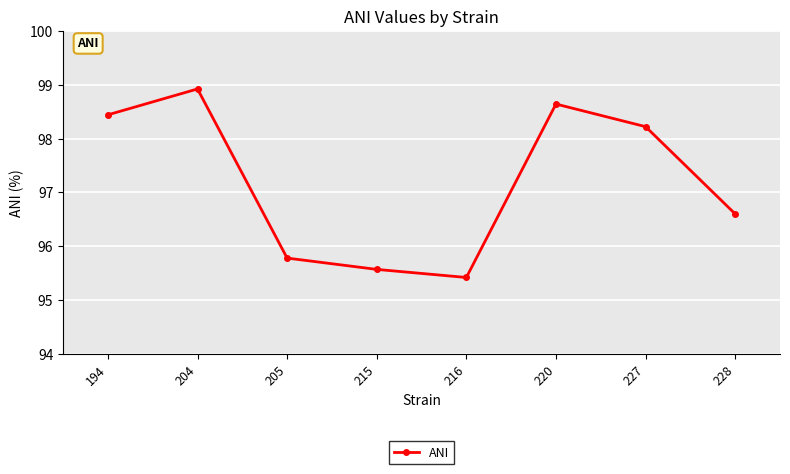

Where does the data first go above 98?

194